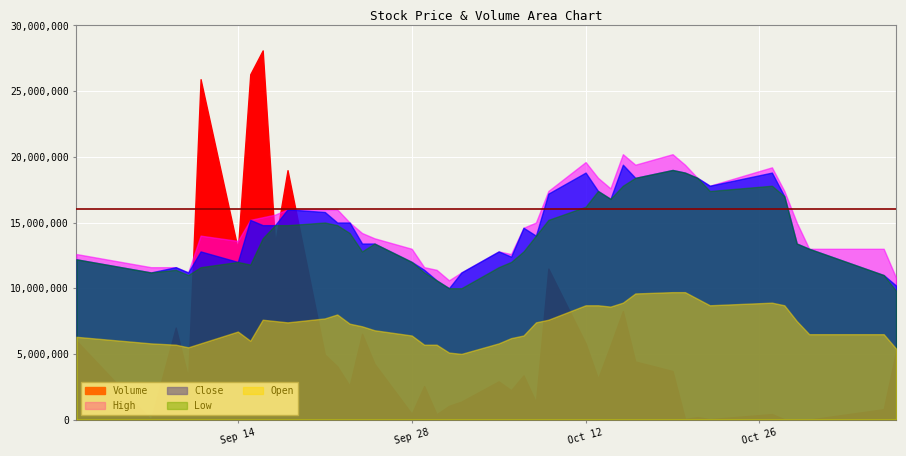

Reading right to left, what are all the values shown in this chart?

Volume: 5222300.0	791700.0	200.0	10100.0	26000.0	420100.0	35000.0	189900.0	50000.0	3697100.0	4421100.0	8258500.0	5647800.0	3112900.0	5805500.0	11492200.0	1326500.0	3364000.0	2235900.0	2909700.0	1369200.0	1046400.0	400400.0	2552200.0	439400.0	4247700.0	6531300.0	2580300.0	4057500.0	4952200.0	18985700.0	13387600.0	28100300.0	26286100.0	12975800.0	25910200.0	3200000.0	7002000.0	2000.0	6000000.0
Close: 0.5	0.6	0.7	0.7	0.8	0.9	0.9	0.9	0.9	0.9	0.9	1.0	0.8	0.9	0.9	0.9	0.7	0.7	0.6	0.6	0.6	0.5	0.5	0.6	0.6	0.7	0.7	0.8	0.8	0.8	0.8	0.7	0.7	0.8	0.6	0.6	0.6	0.6	0.6	0.6
High: 0.5	0.7	0.7	0.8	0.9	1.0	0.9	0.9	1.0	1.0	1.0	1.0	0.9	0.9	1.0	0.9	0.8	0.7	0.6	0.6	0.6	0.5	0.6	0.6	0.7	0.7	0.7	0.8	0.8	0.8	0.8	0.8	0.8	0.8	0.7	0.7	0.6	0.6	0.6	0.6
Low: 0.5	0.6	0.7	0.7	0.8	0.9	0.9	0.9	0.9	0.9	0.9	0.9	0.8	0.9	0.8	0.8	0.7	0.6	0.6	0.6	0.5	0.5	0.5	0.6	0.6	0.7	0.6	0.7	0.7	0.8	0.7	0.7	0.7	0.6	0.6	0.6	0.6	0.6	0.6	0.6
Open: 0.5	0.7	0.7	0.8	0.9	0.9	0.9	0.9	1.0	1.0	1.0	0.9	0.9	0.9	0.9	0.8	0.7	0.6	0.6	0.6	0.5	0.5	0.6	0.6	0.6	0.7	0.7	0.7	0.8	0.8	0.7	0.8	0.8	0.6	0.7	0.6	0.6	0.6	0.6	0.6